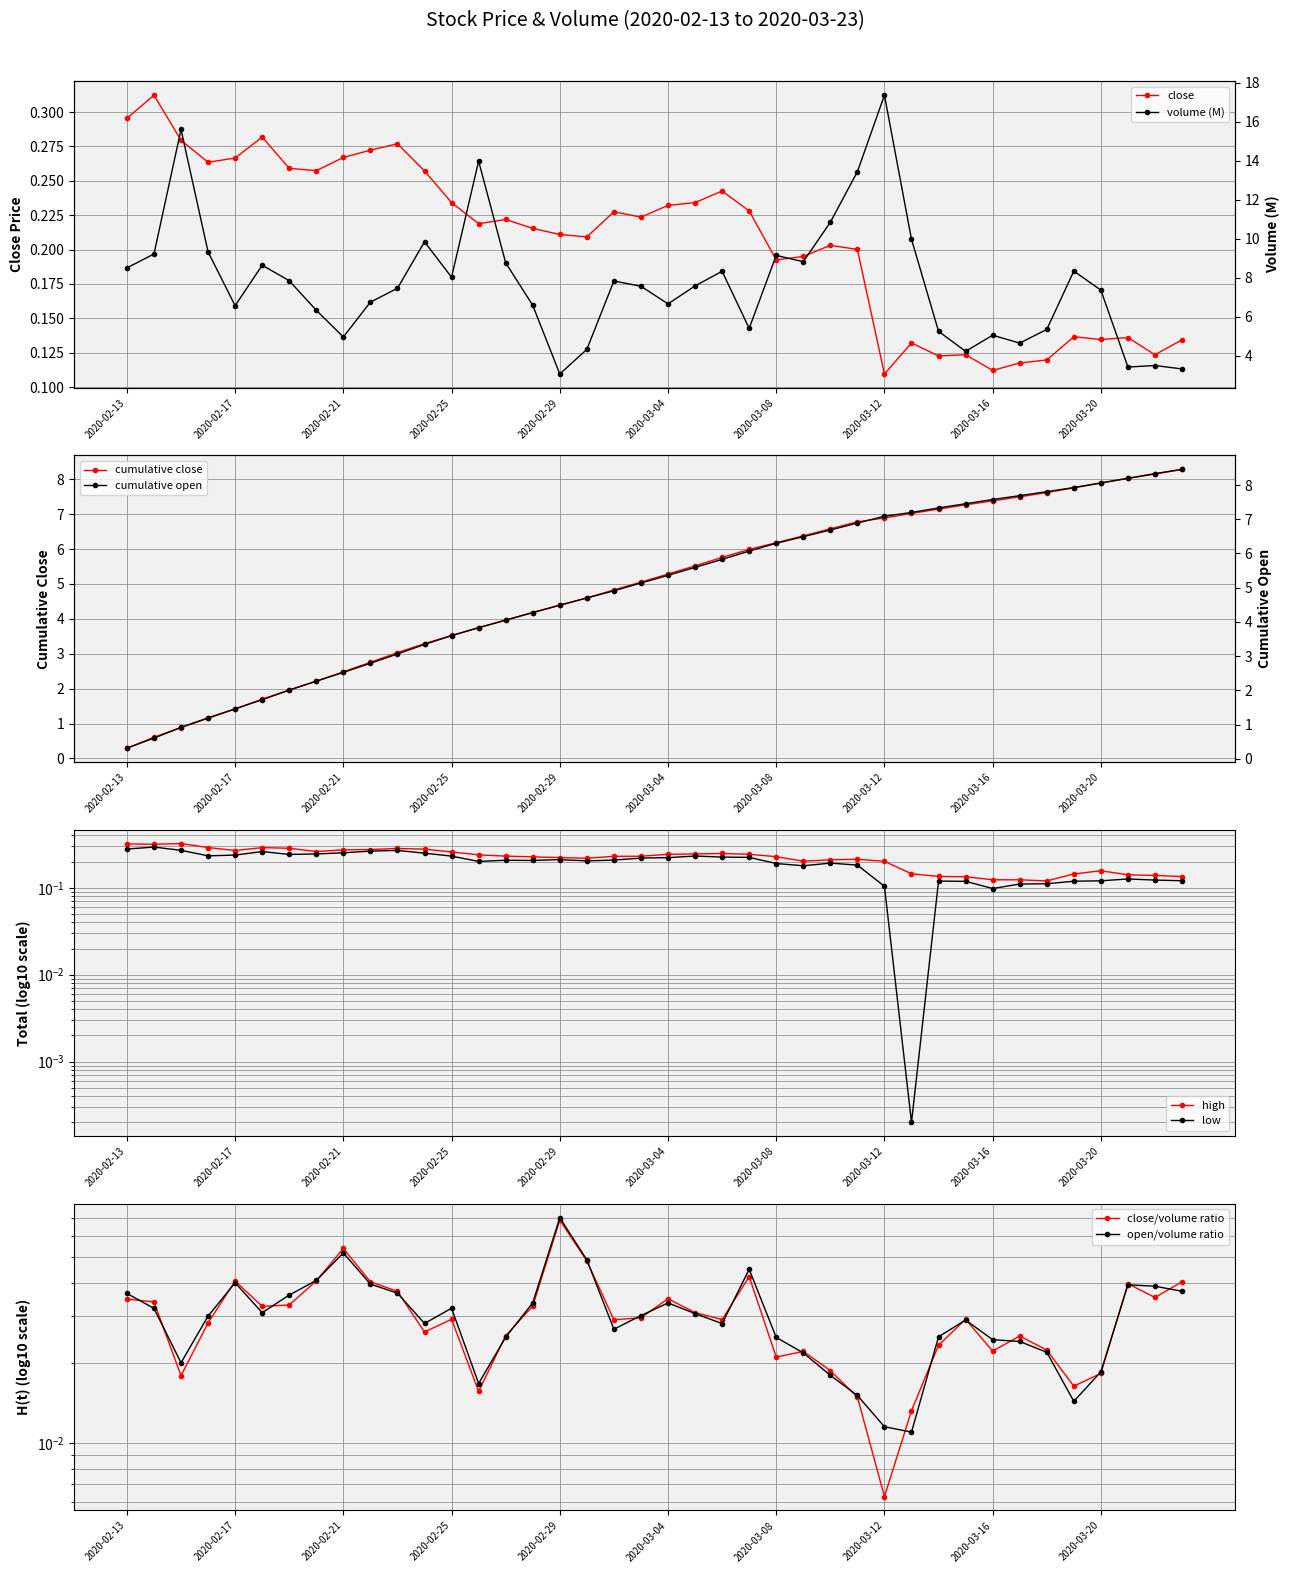

How many interior local peaks does the low series have?

9